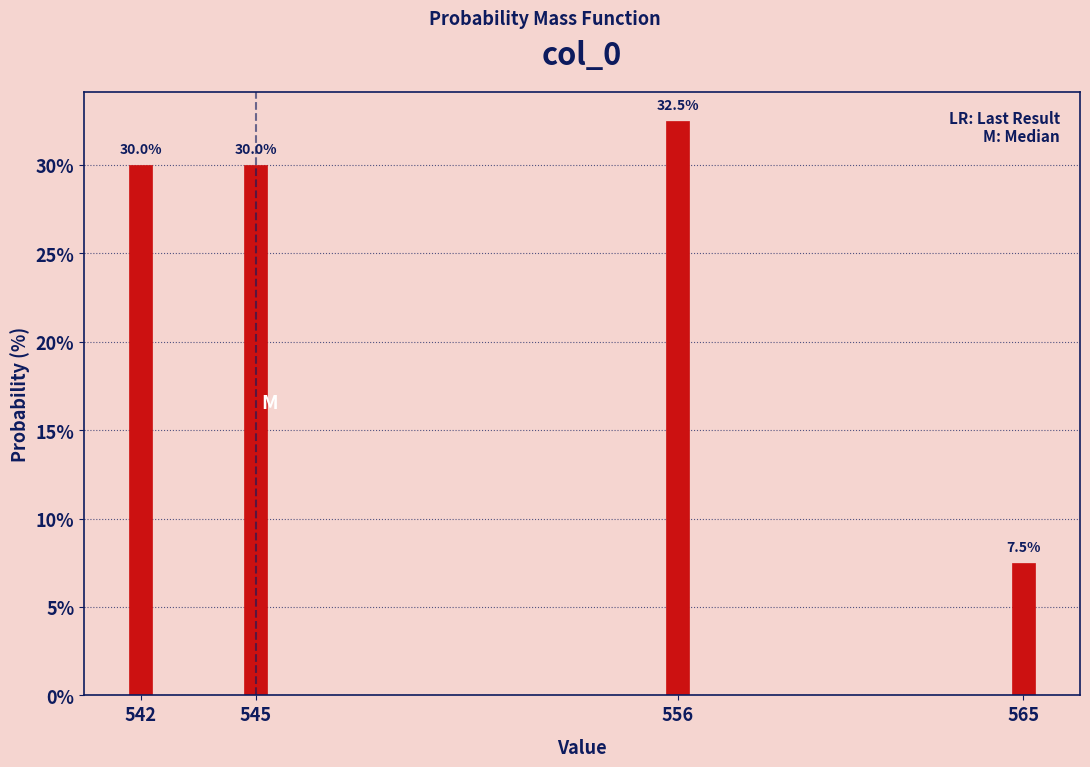

Reading left to right, list all the values displayed in this chart.

30.0	30.0	32.5	7.5